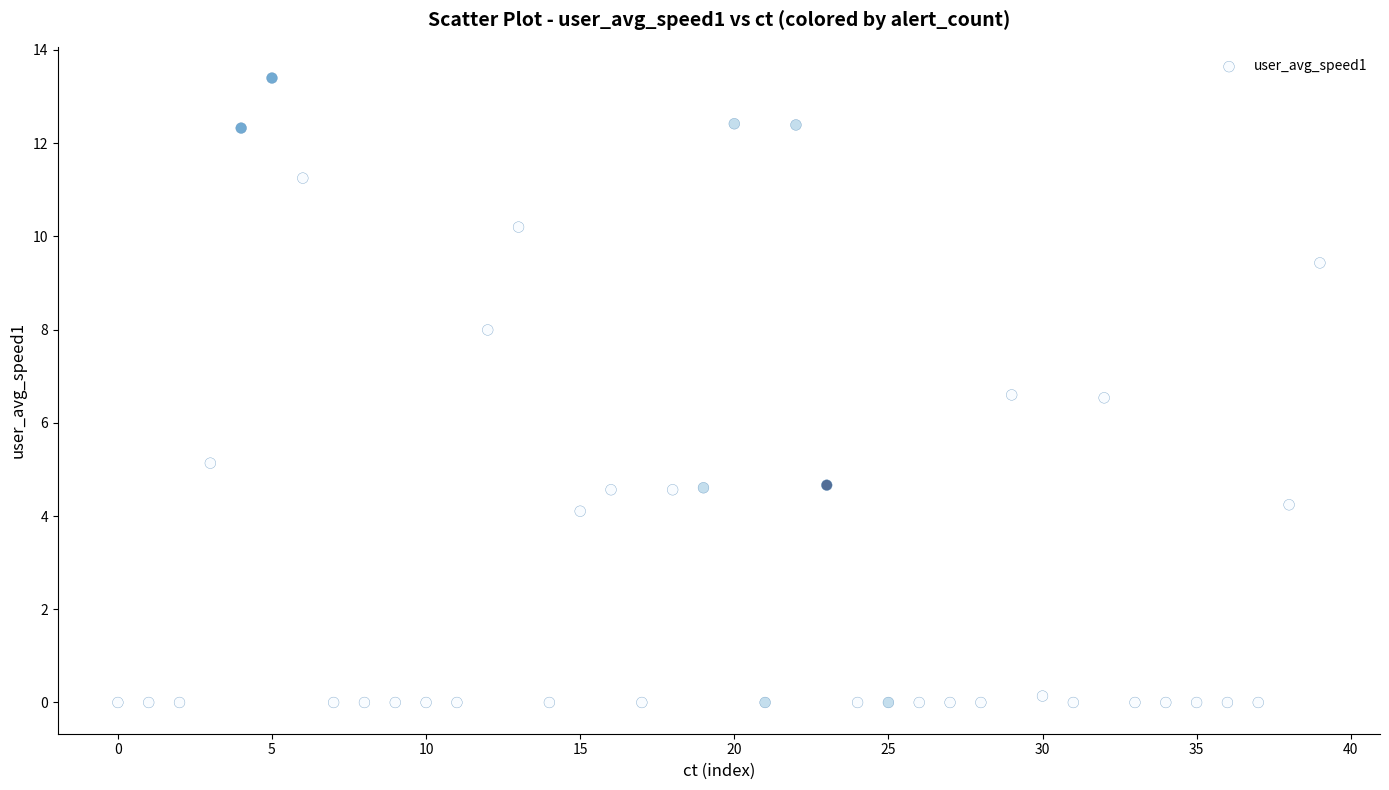

What is the range of Y values (max minus min)?

13.4